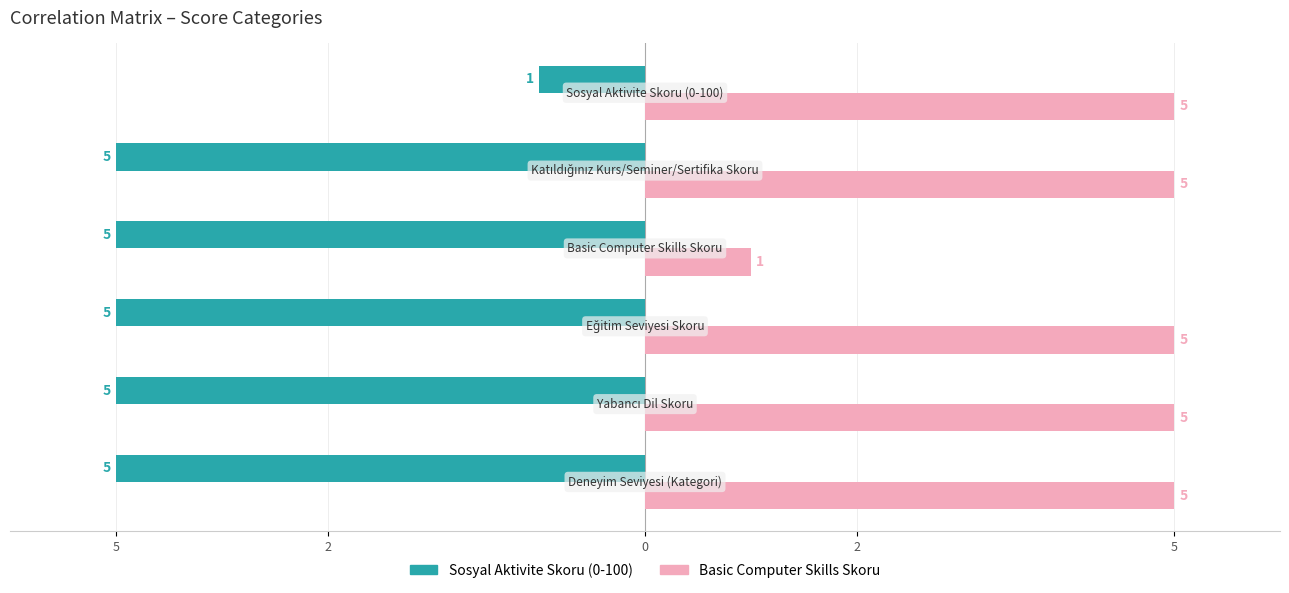

What are all the series names shown in the legend?

Sosyal Aktivite Skoru (0-100), Basic Computer Skills Skoru